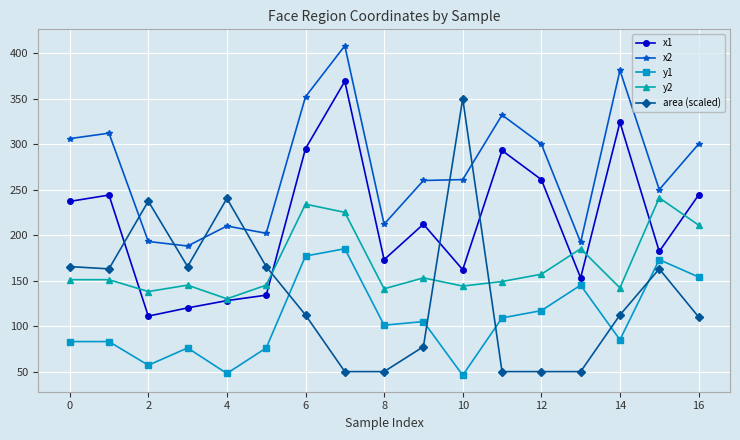

What is the difference between the maximum and minimum values in the area (scaled) series?

300.0